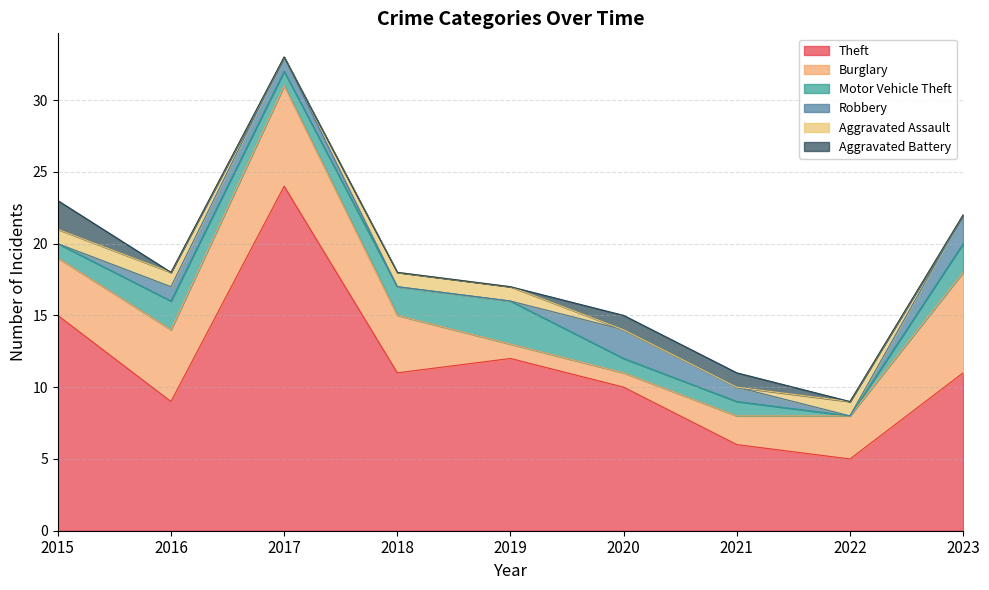

True or false: Theft and Aggravated Assault cross at least once.

False